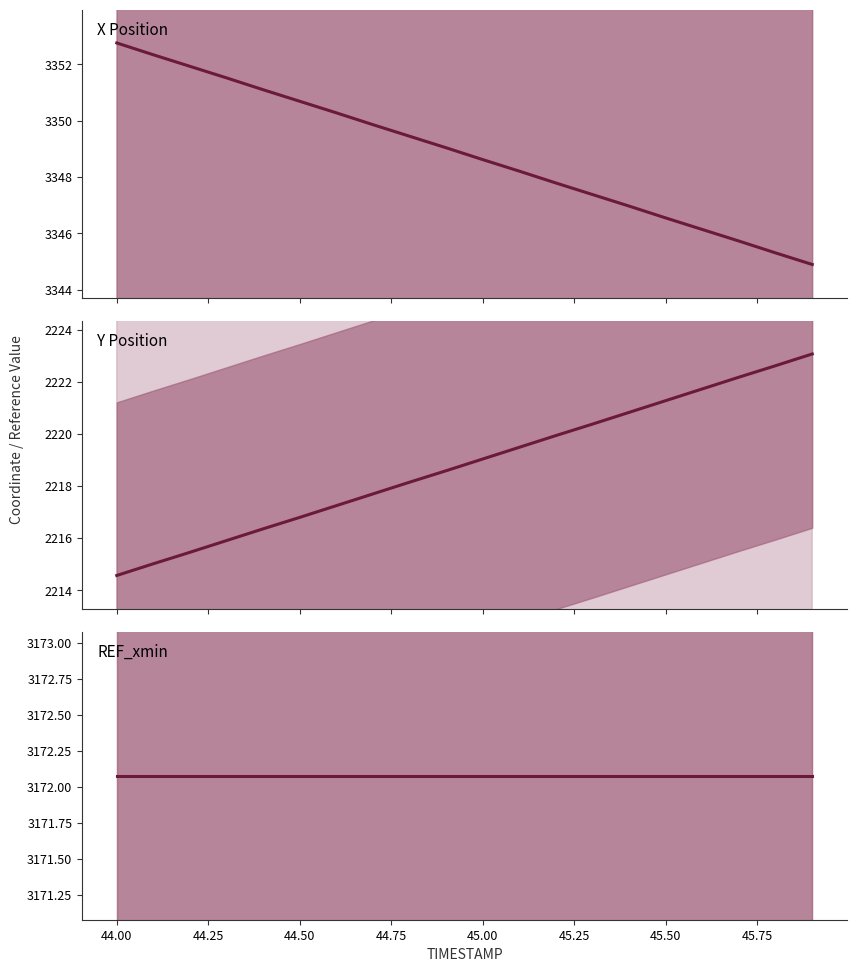

True or false: Y Position has more than 1 points higher than both neighbors.

False